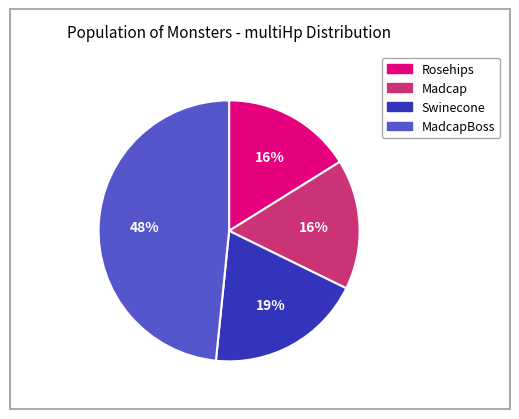

To the nearest percent, what is the average slice percentage?

25%